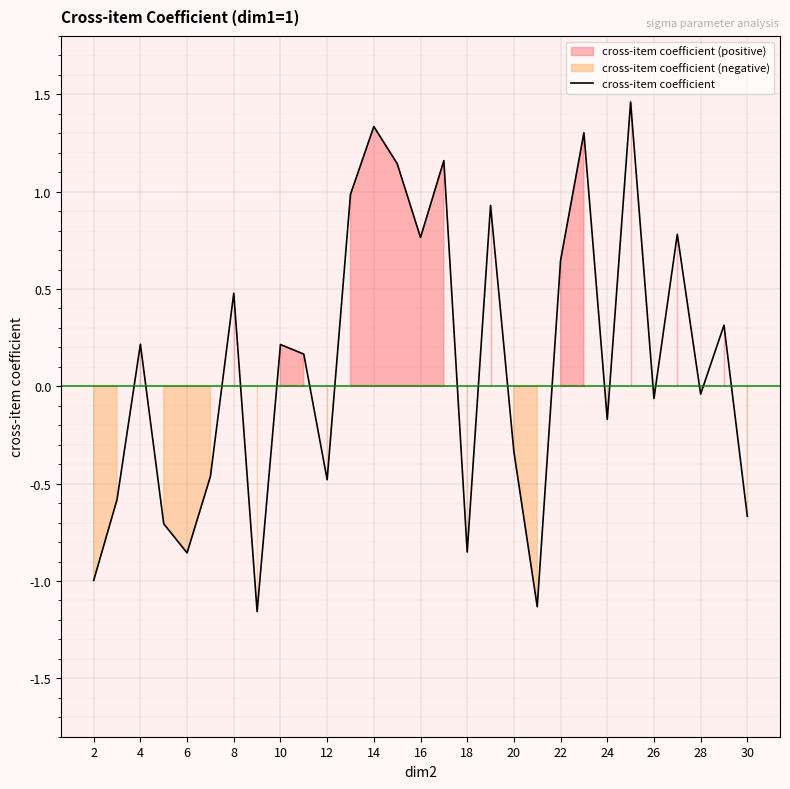

How many data points are above 0?

15